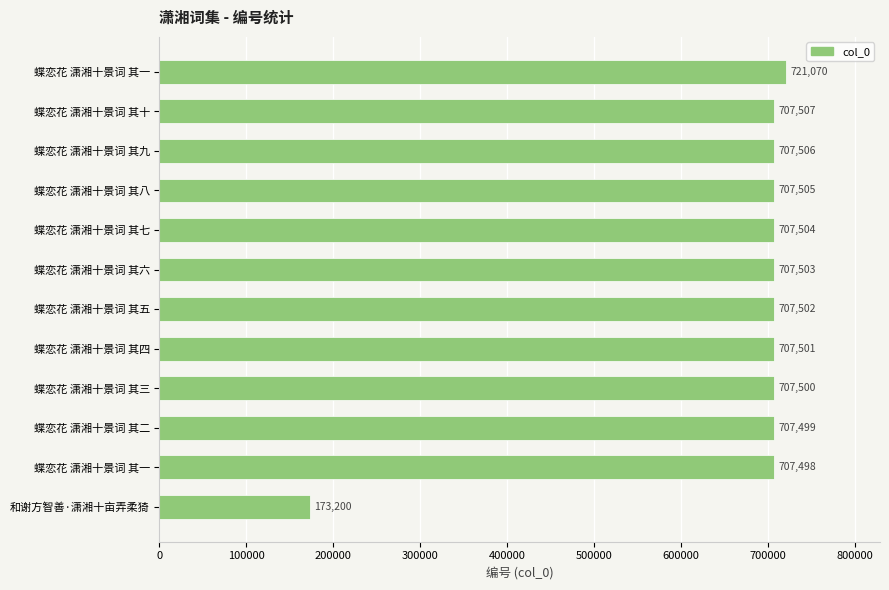

What is the average value?

664108